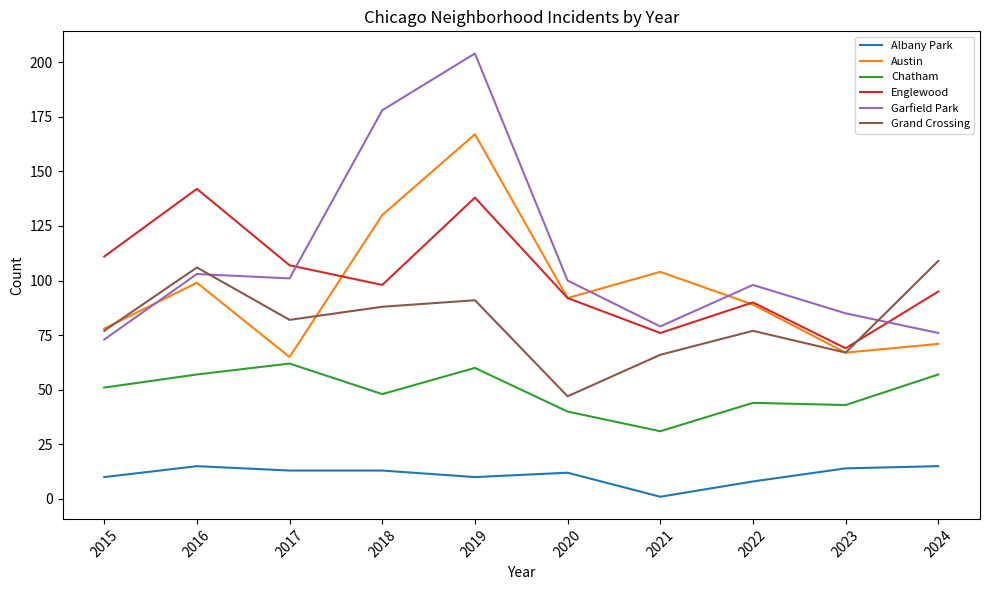

List the series in order of their peak value, highest first.

Garfield Park, Austin, Englewood, Grand Crossing, Chatham, Albany Park